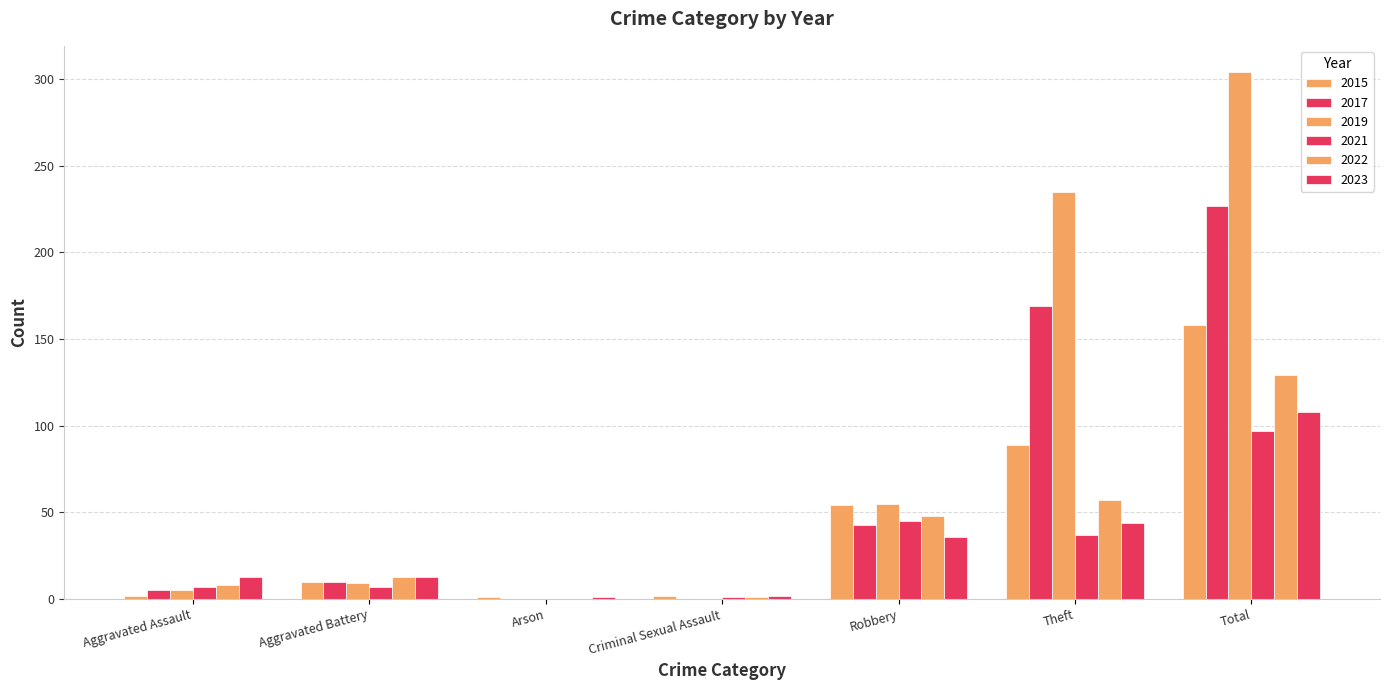

What is the label of the 7th bar from the left?

Total